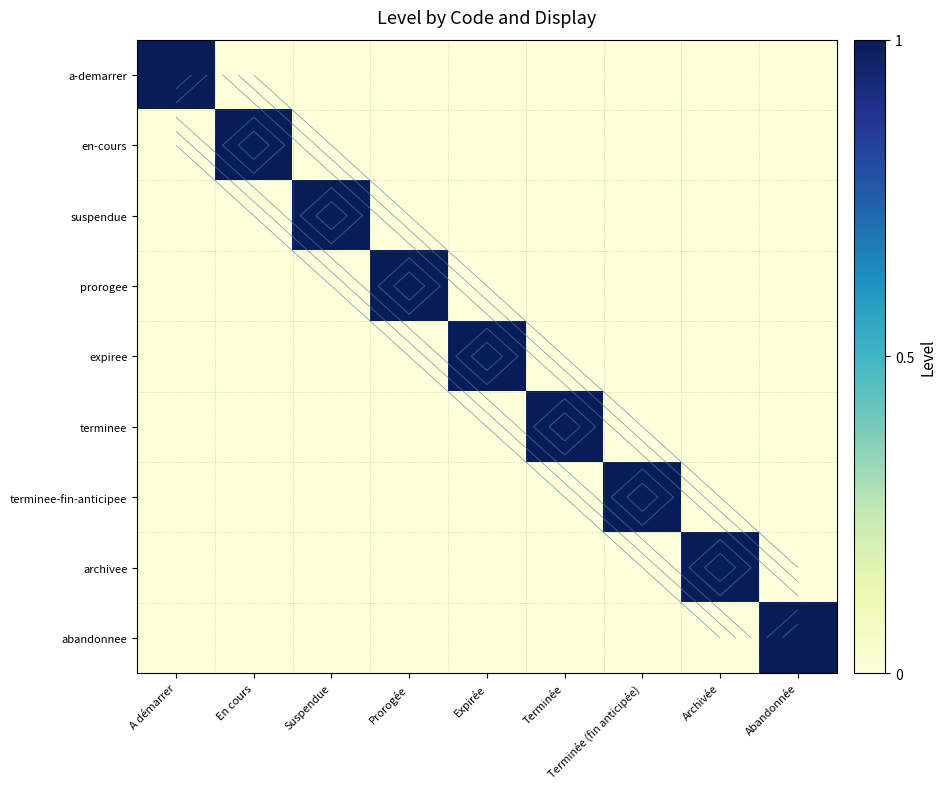

Which has a higher value, Prorogée or Suspendue?

Prorogée